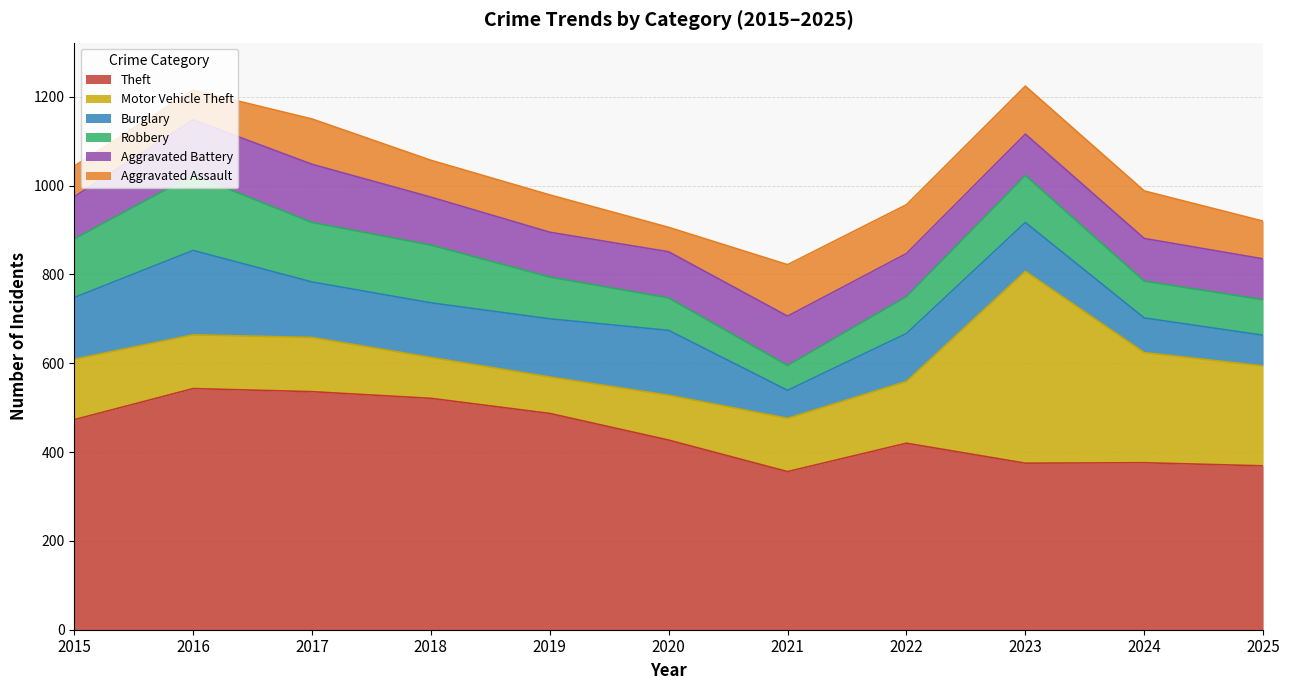

How many series are shown in this chart?

6